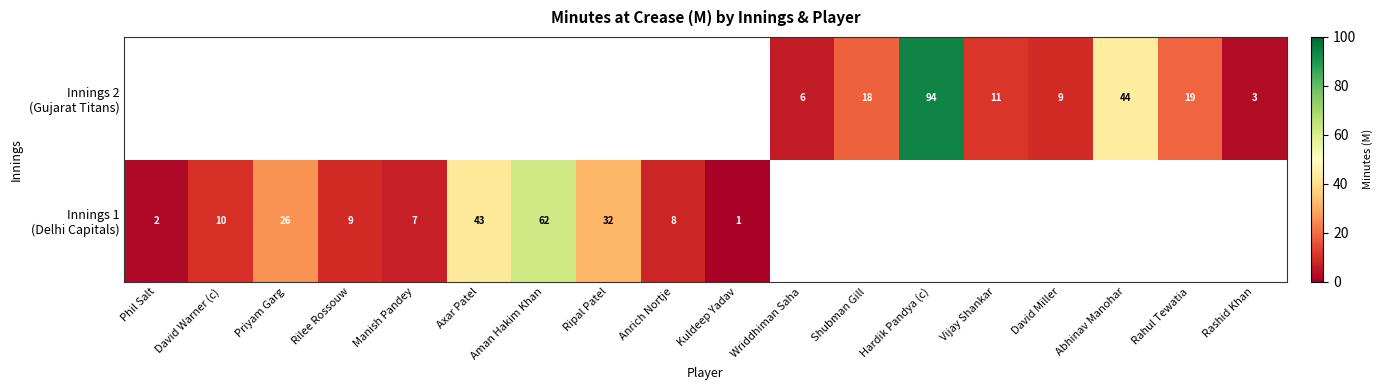

At Rilee Rossouw, list the series in order from smallest to largest.

Innings 1 (Delhi Capitals), Innings 2 (Gujarat Titans)